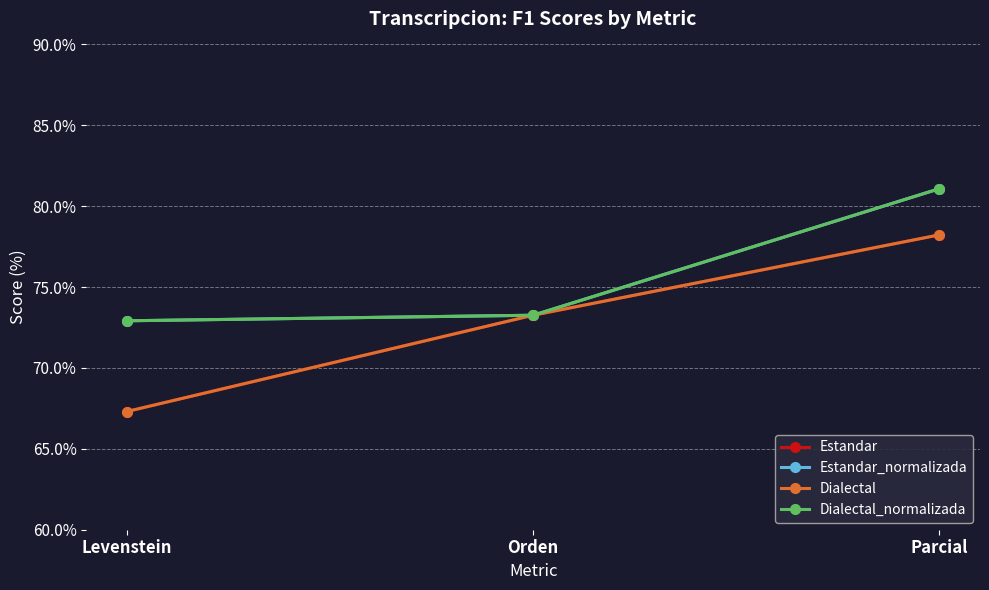

Does the chart have visible grid lines?

Yes